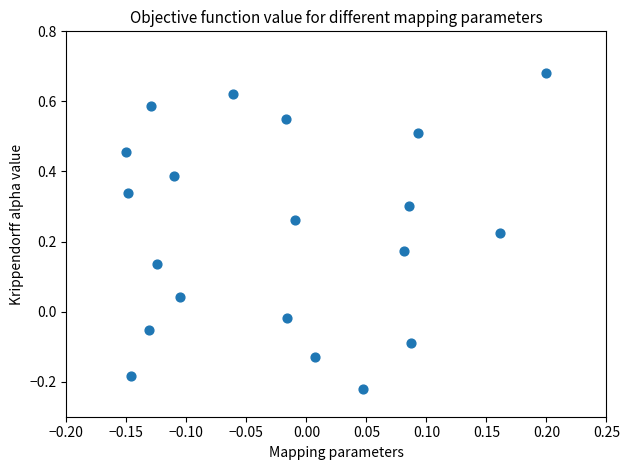

What is the range of Y values (max minus min)?

0.9